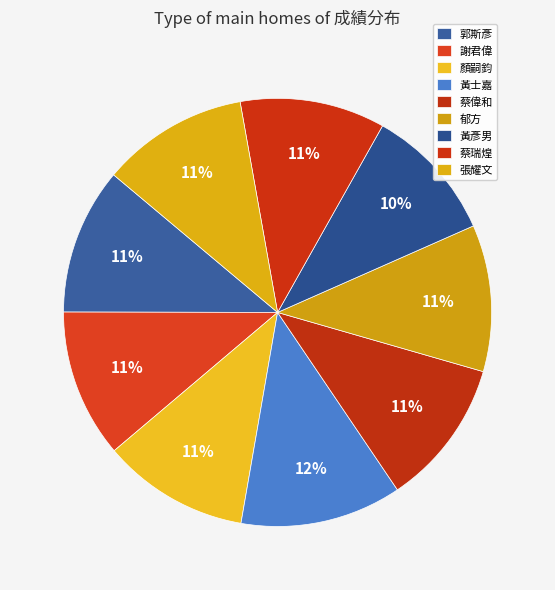

What is the change in value from 黃士嘉 to 張耀文?

-9